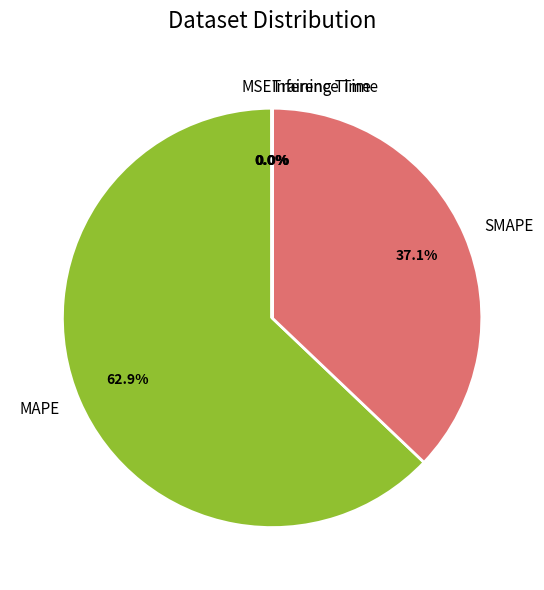

What percentage do MAPE and SMAPE together represent?

100.0%